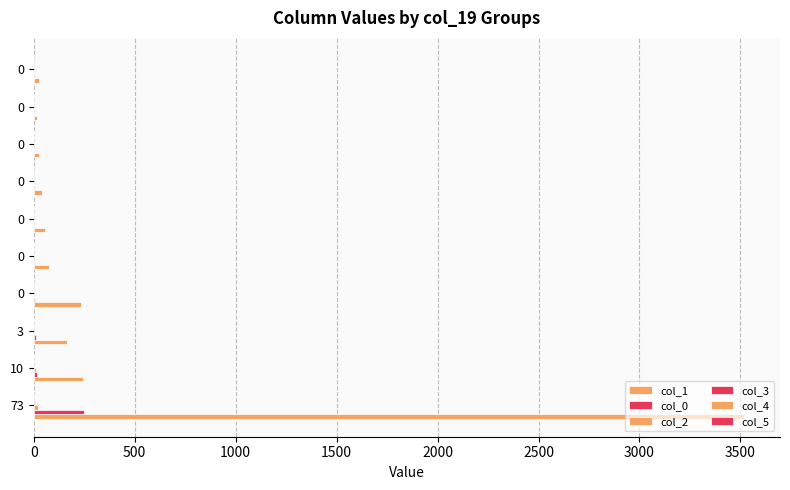

How many values in col_2 are above zero?

4